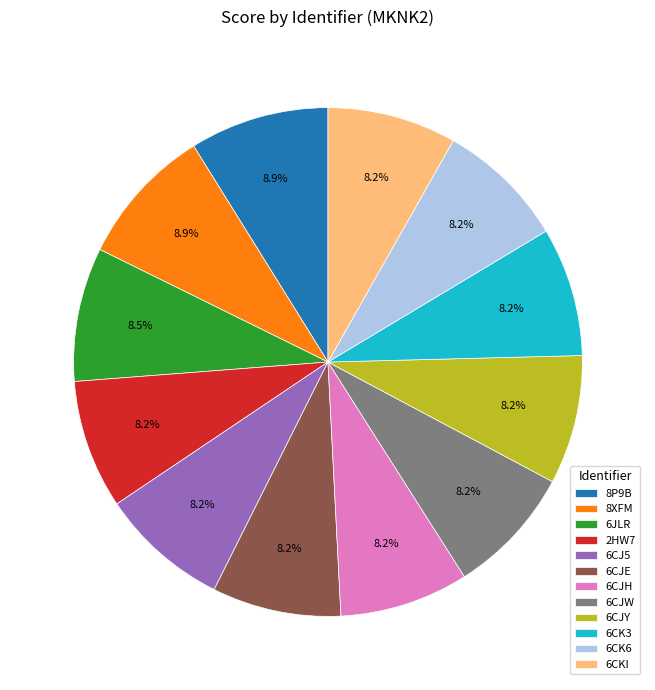

Combined, what portion of the pie is 6JLR and 8XFM?

17.4%